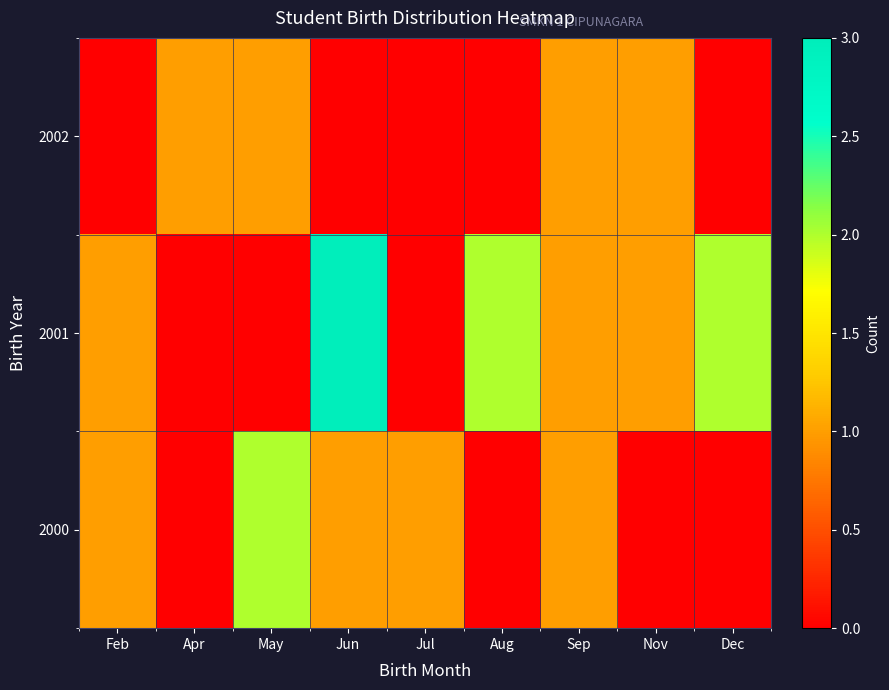

Which series has the largest total across all categories?

2001